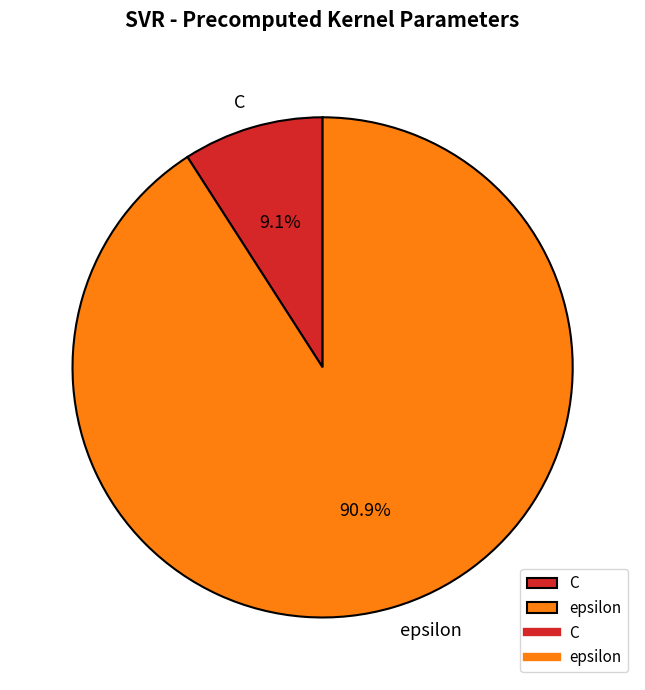

Combined, do C and epsilon account for over 50%?

Yes